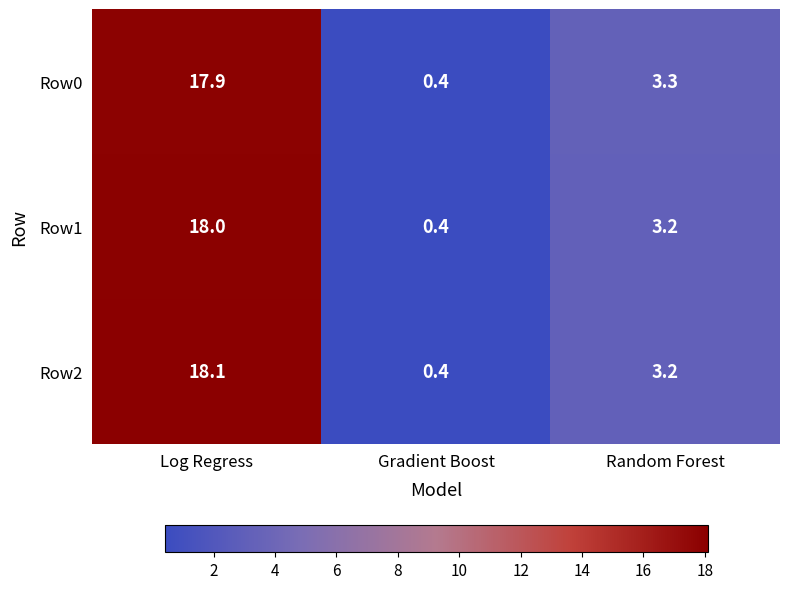

The value of Row1 at Random Forest is 3.2. True or false?

True